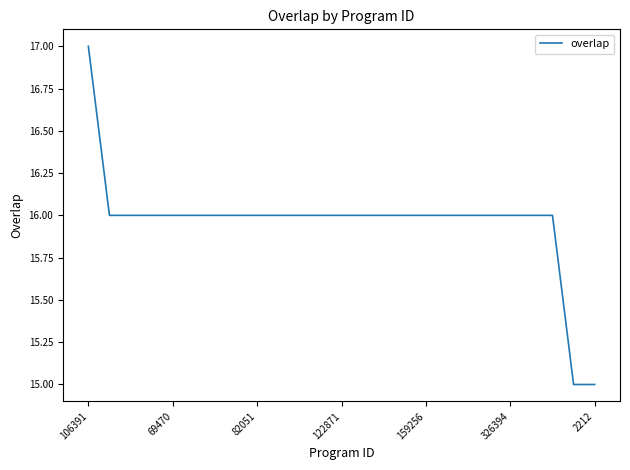

What is the difference between the maximum and minimum values?

2